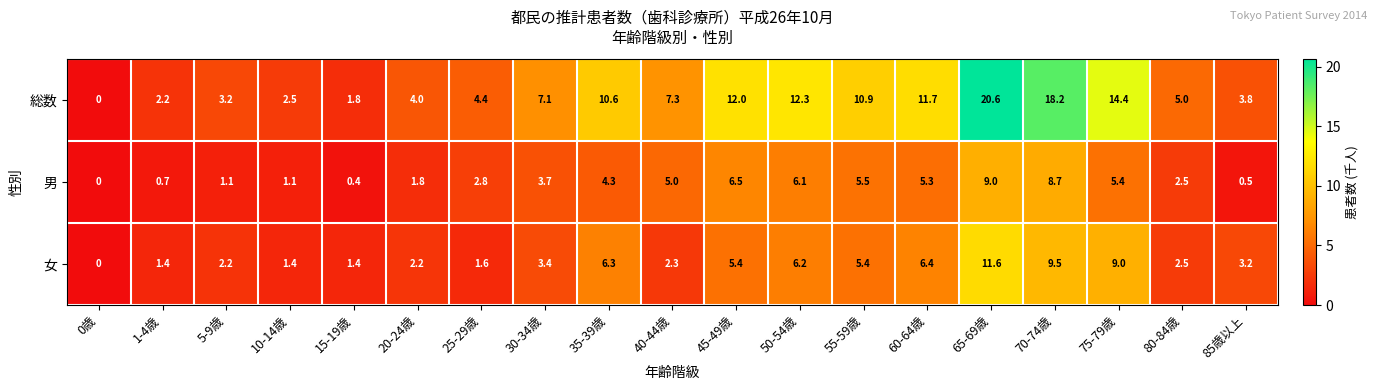

Read the 総数 value at 35-39歳.

10.6